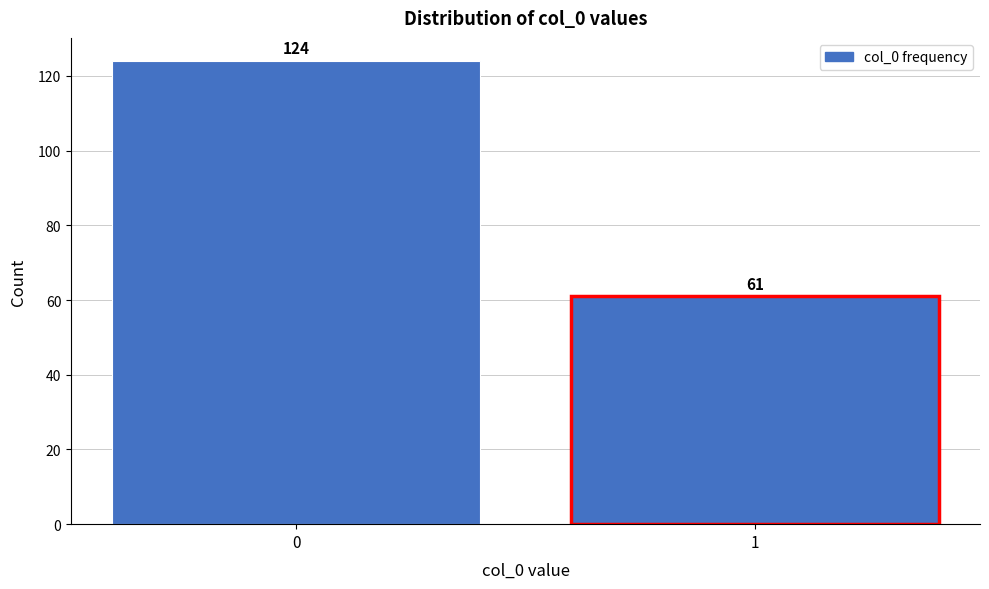

Reading left to right, extract all data points from this chart.

0=124	1=61